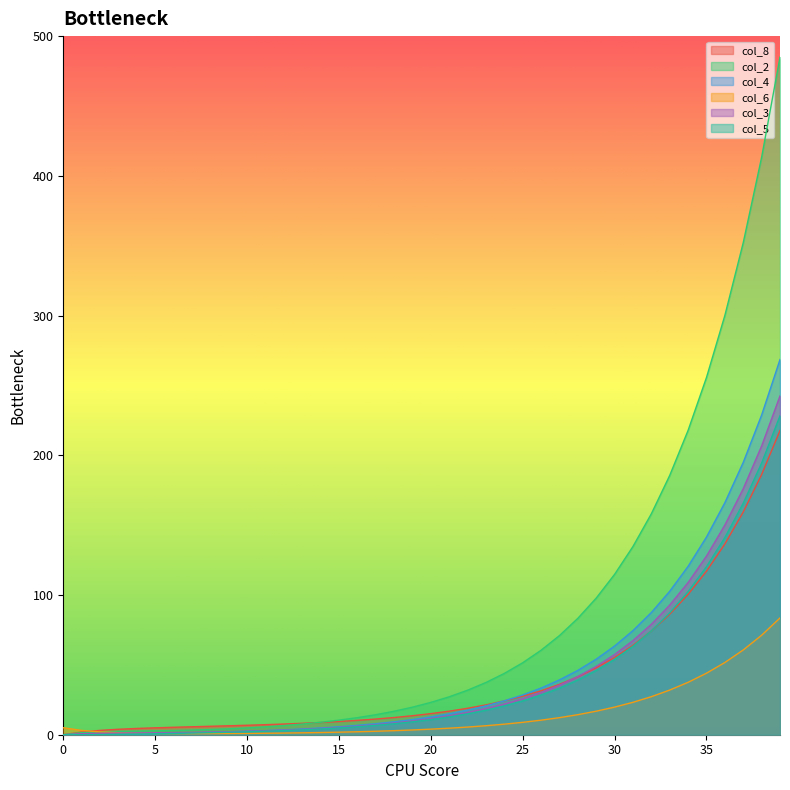

At which label is col_5 closest to 114?

35